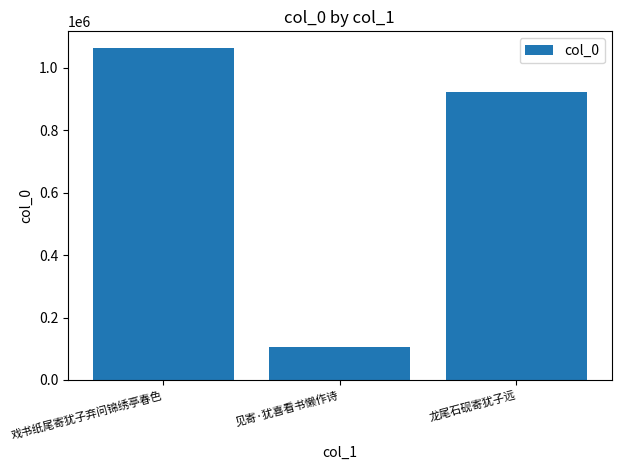

What is the approximate value at 龙尾石砚寄犹子远, to the nearest 50?

922100